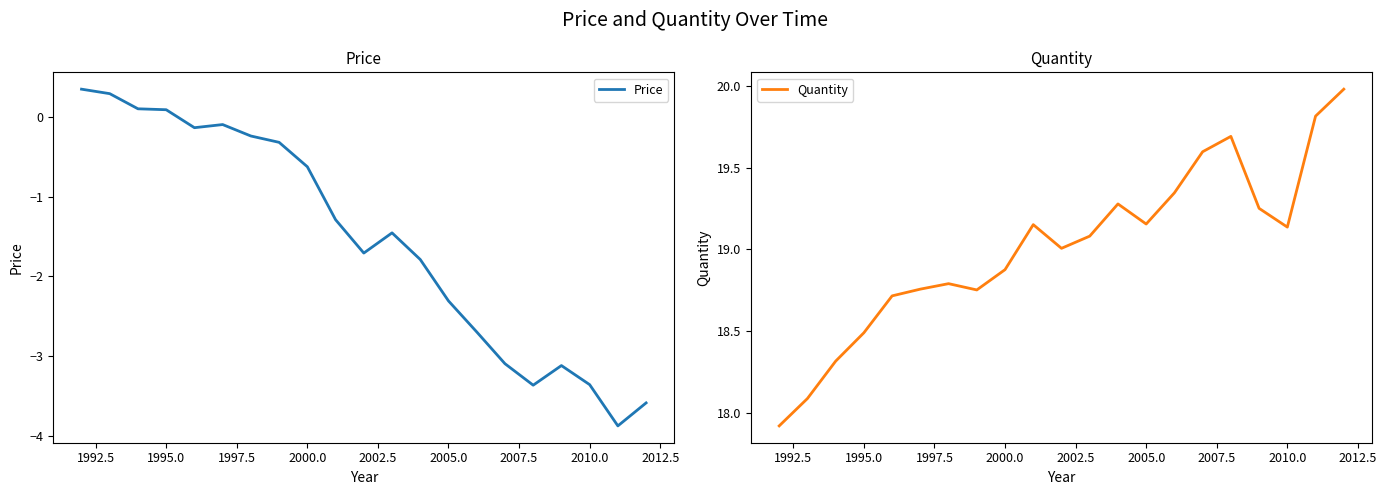

In Quantity, how many points are lower than both neighbors (excluding endpoints)?

4